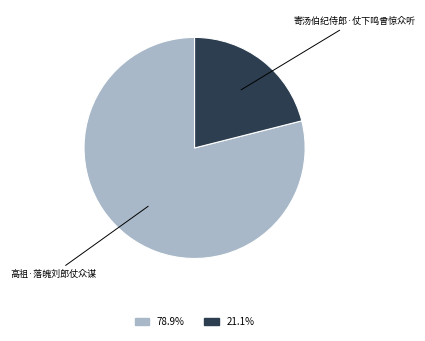

Is there a majority slice in this chart?

Yes